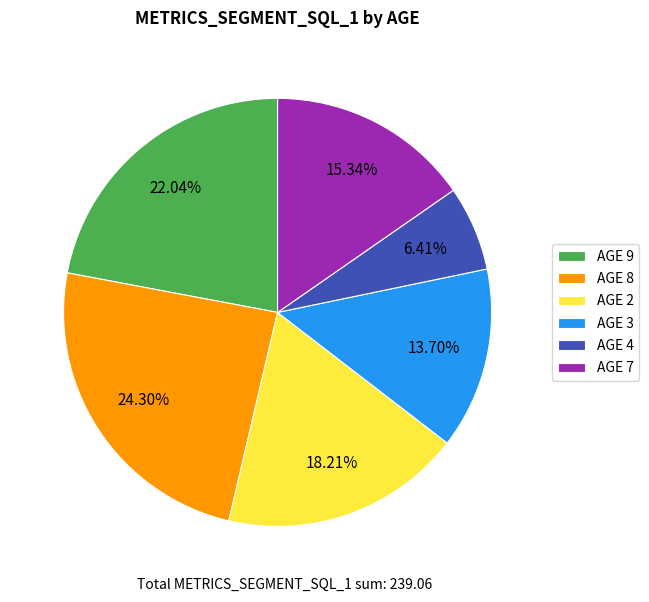

Do AGE 4 and AGE 8 together represent more than half of the pie?

No